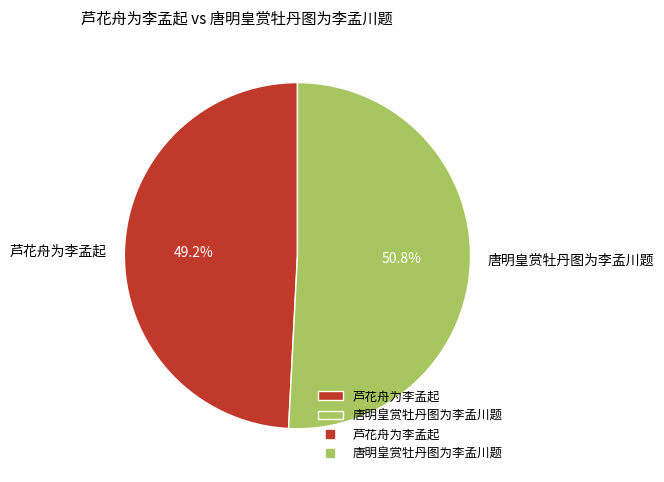

To the nearest percent, what is the difference between the largest and smallest slice percentages?

2%